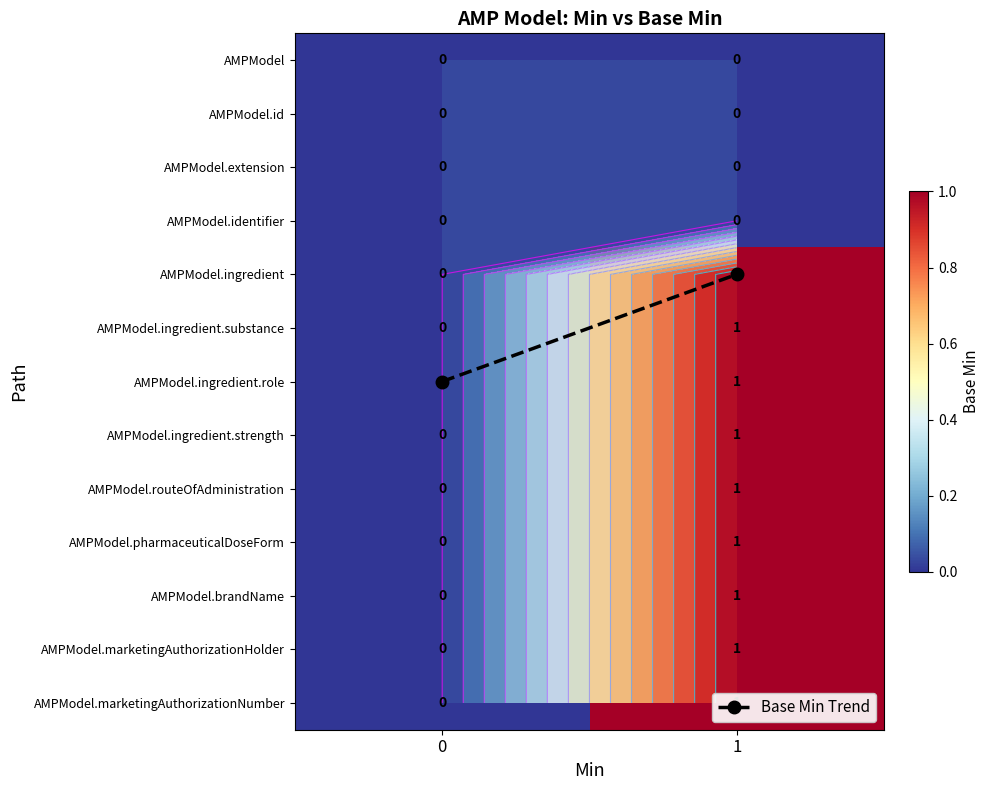

List the labels in order of row_0 value, smallest first.

0, 1